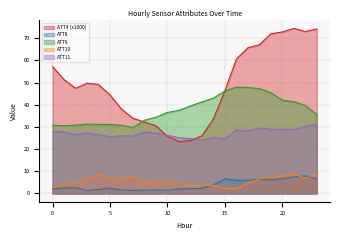

The ATT8 series shows 1.9 at 20. True or false?

False